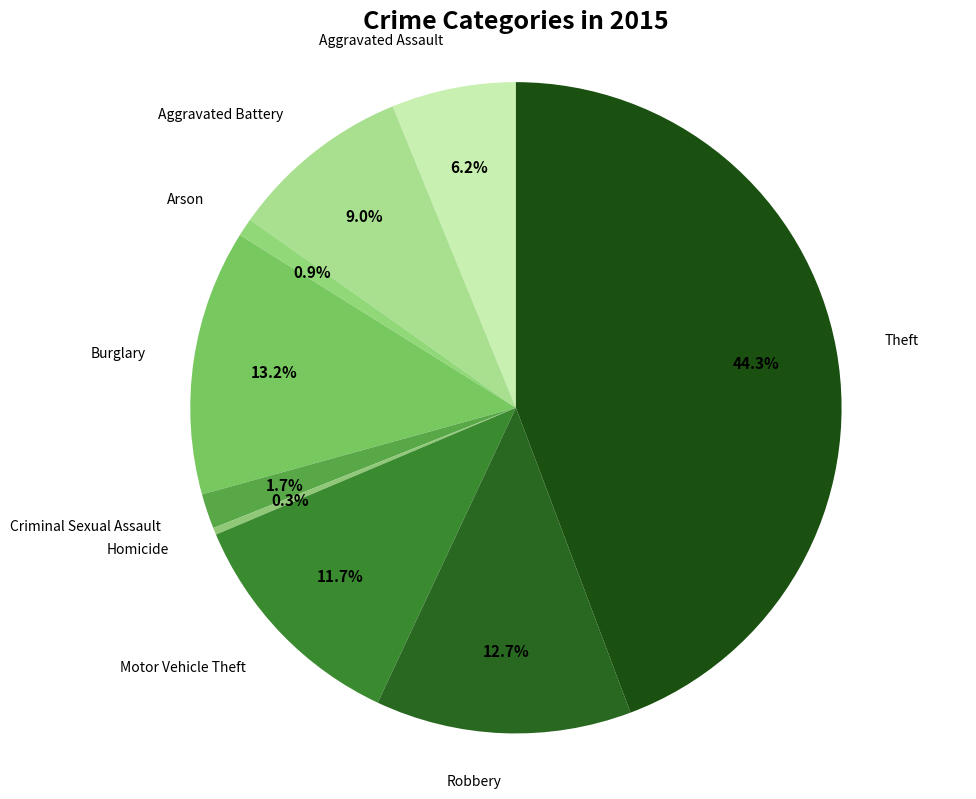

Between Criminal Sexual Assault and Motor Vehicle Theft, which is larger?

Motor Vehicle Theft